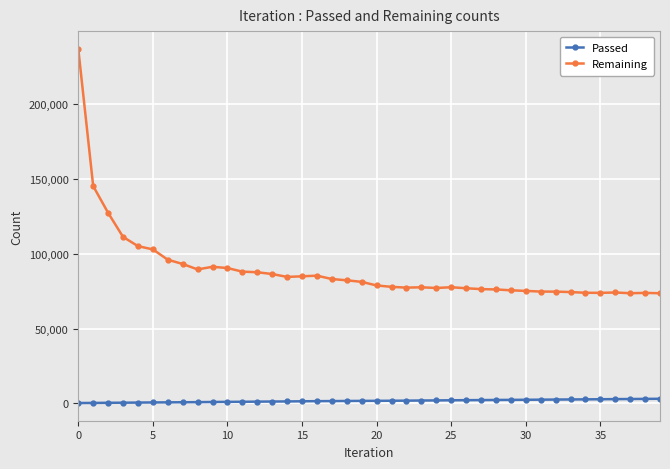

Rank the series by their average value, from highest to lowest.

Remaining, Passed